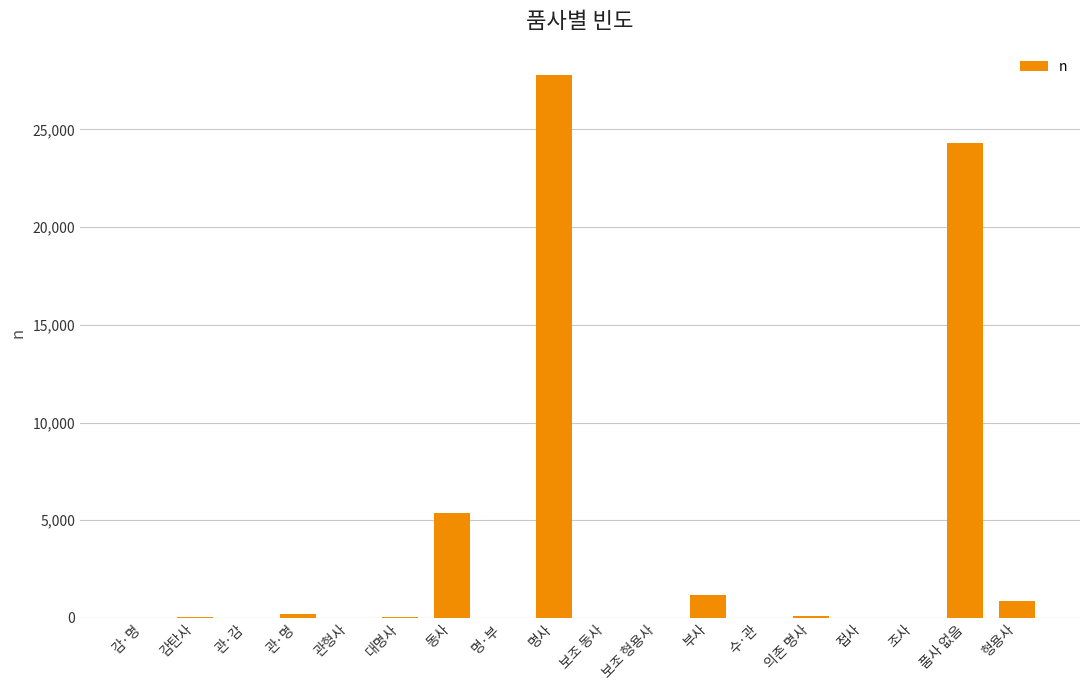

What is the greatest value displayed?

27809